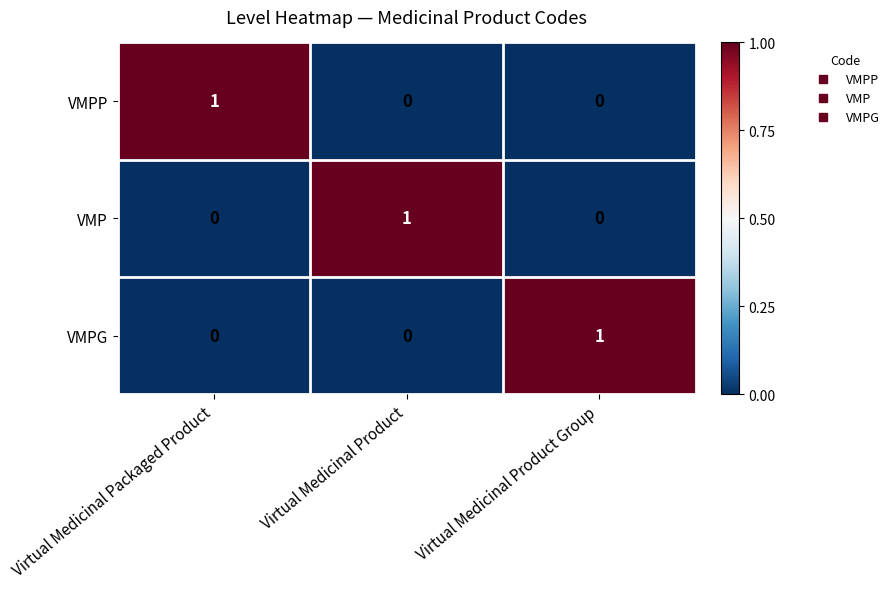

Reading right to left, what are all the values shown in this chart?

VMPP: 0	0	1
VMP: 0	1	0
VMPG: 1	0	0